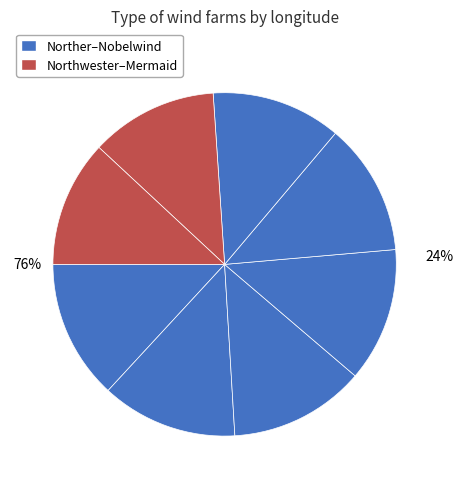

The Rentel slice represents 5% of the pie. True or false?

False